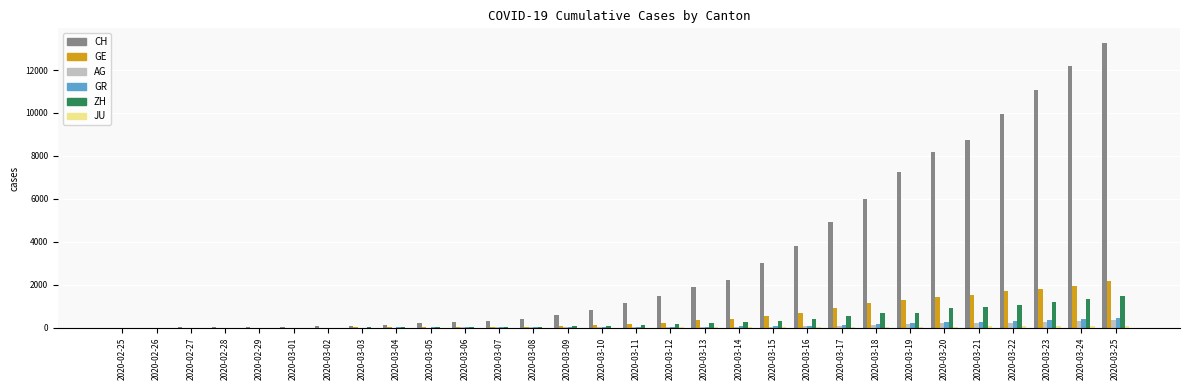

Count the number of categories in the chart.

30